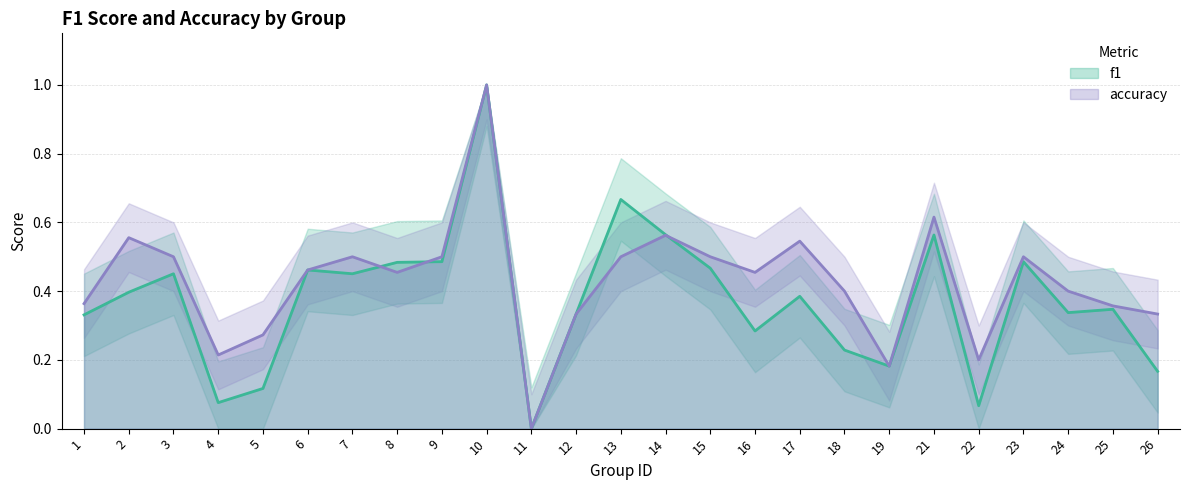

Which category has the lowest value across all series?

11